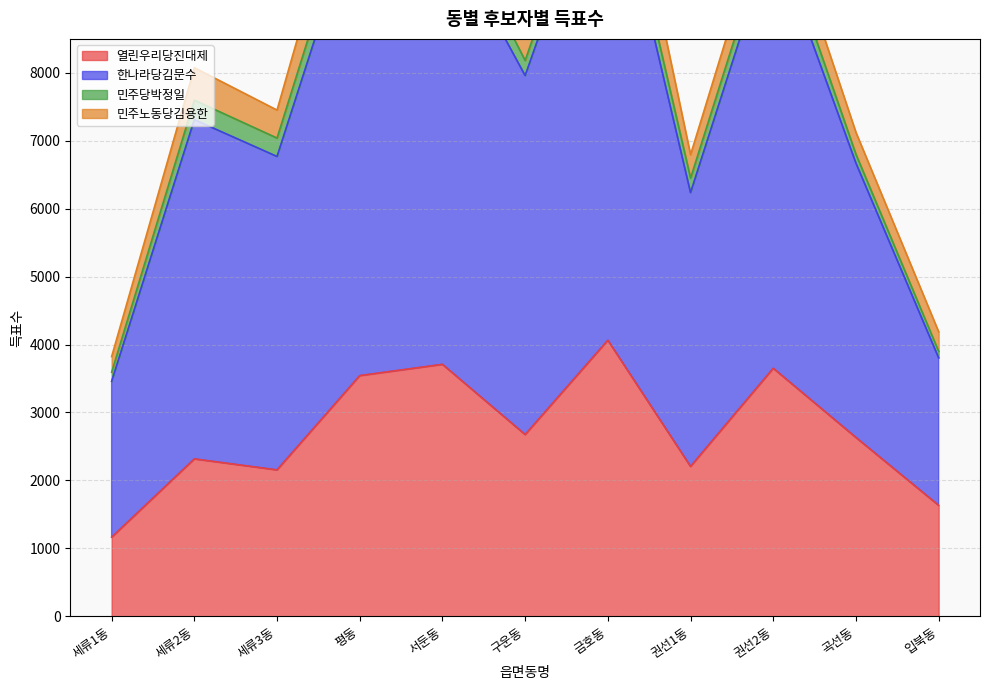

The value of 열린우리당진대제 at 세류2동 is 2317. True or false?

True